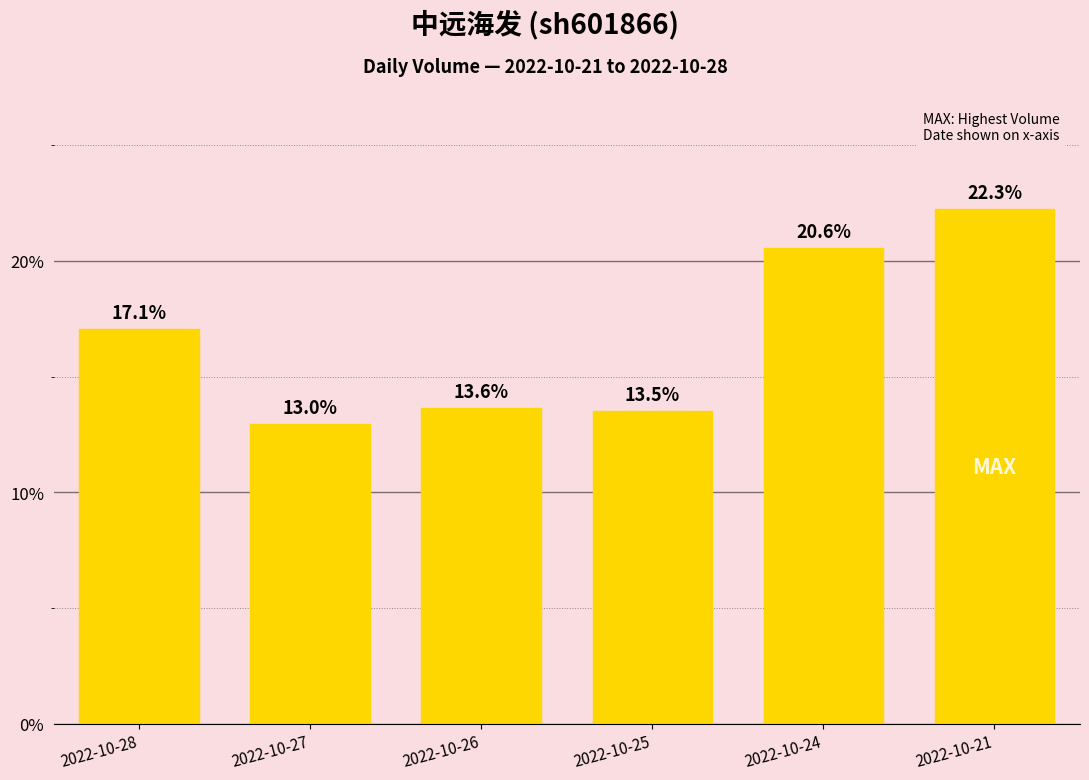

What is the sum of all values?

100.0